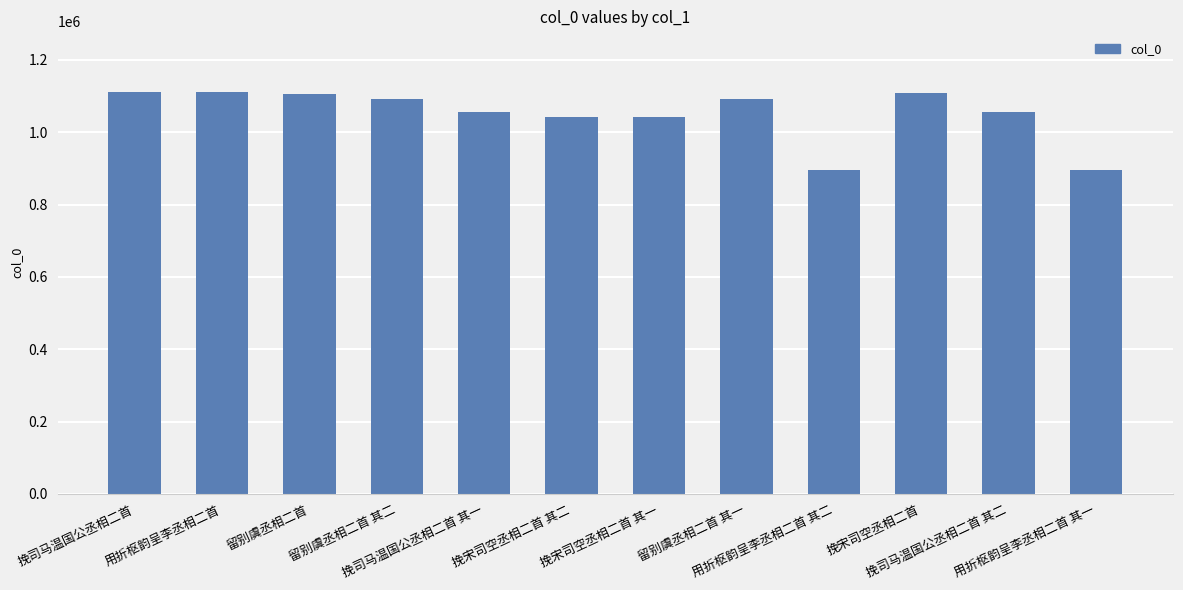

Where does the data first go above 1091808?

挽司马温国公丞相二首